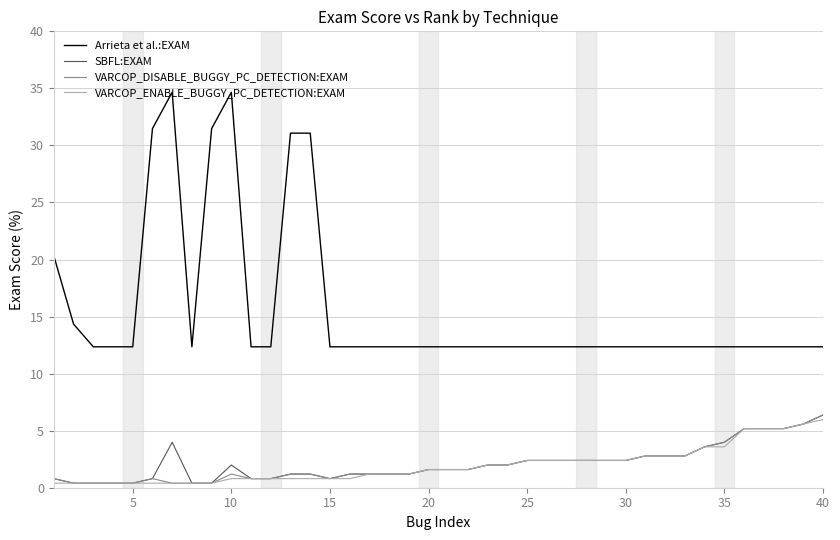

Count the number of data series in this chart.

4